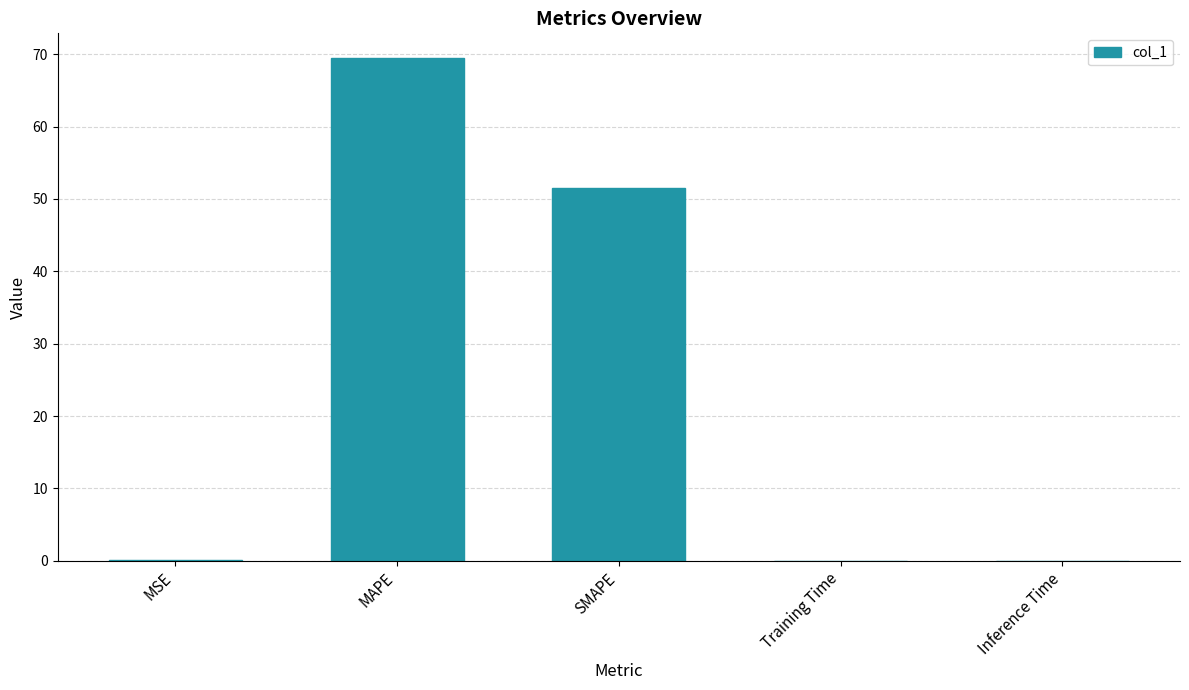

What is the approximate value at MAPE?

69.4